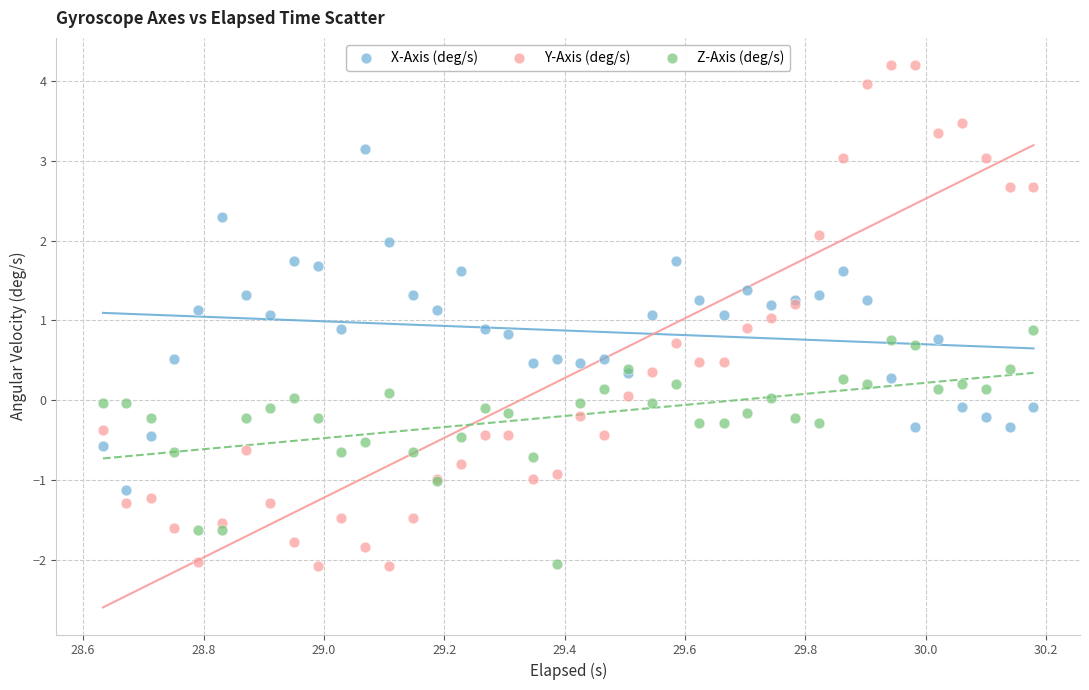

What is the X range (max minus min) for the scatter plot?

1.5